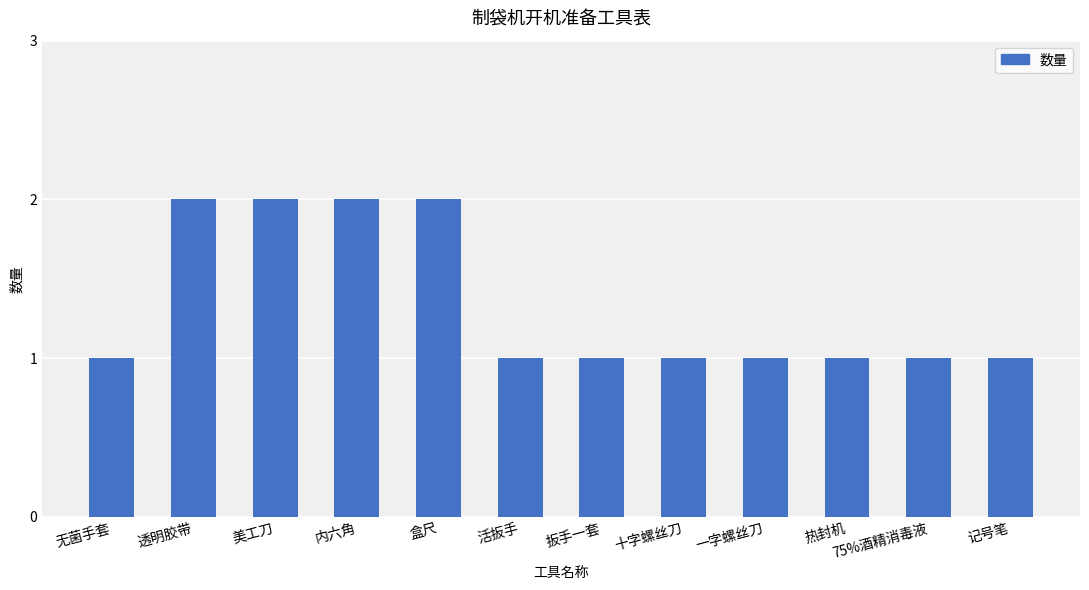

How many categories are shown in the chart?

12